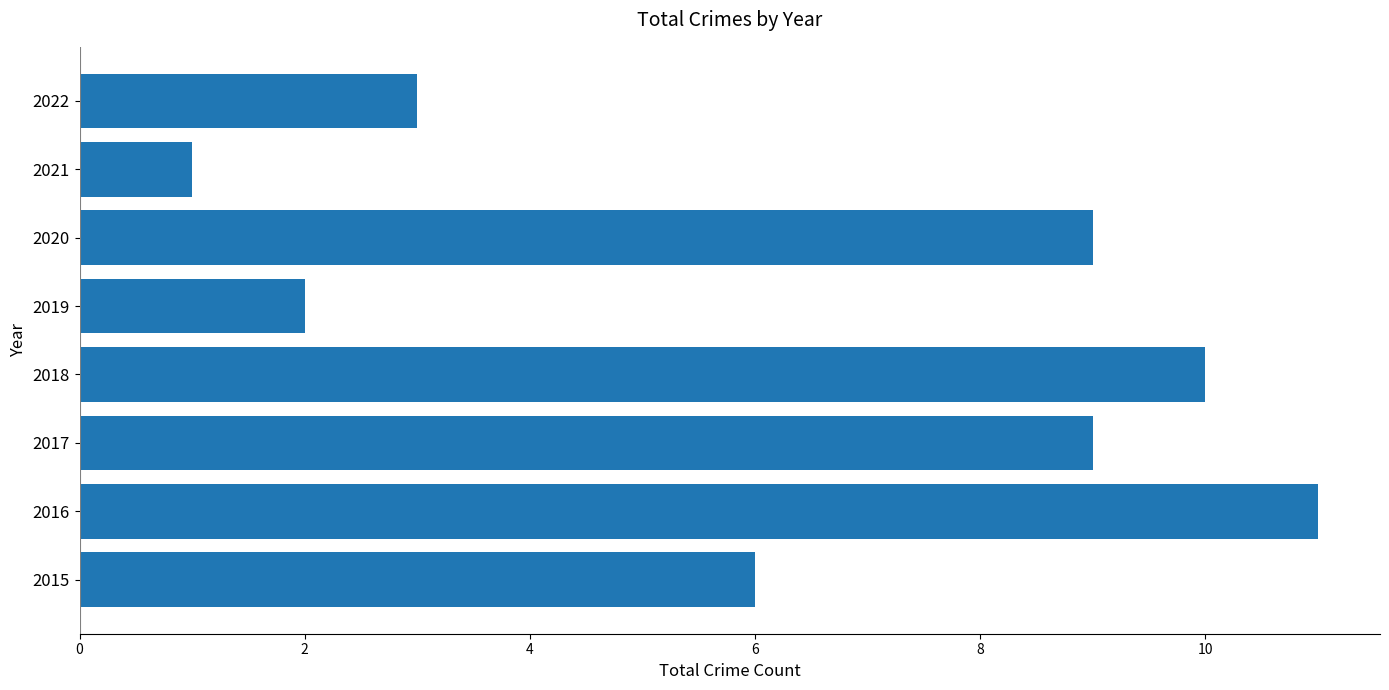

Are the bars grouped side by side (vs. stacked)?

No